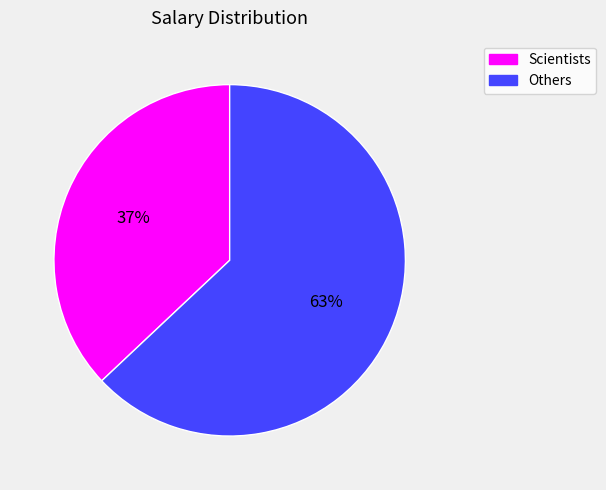

To the nearest percent, what is the average slice percentage?

50%